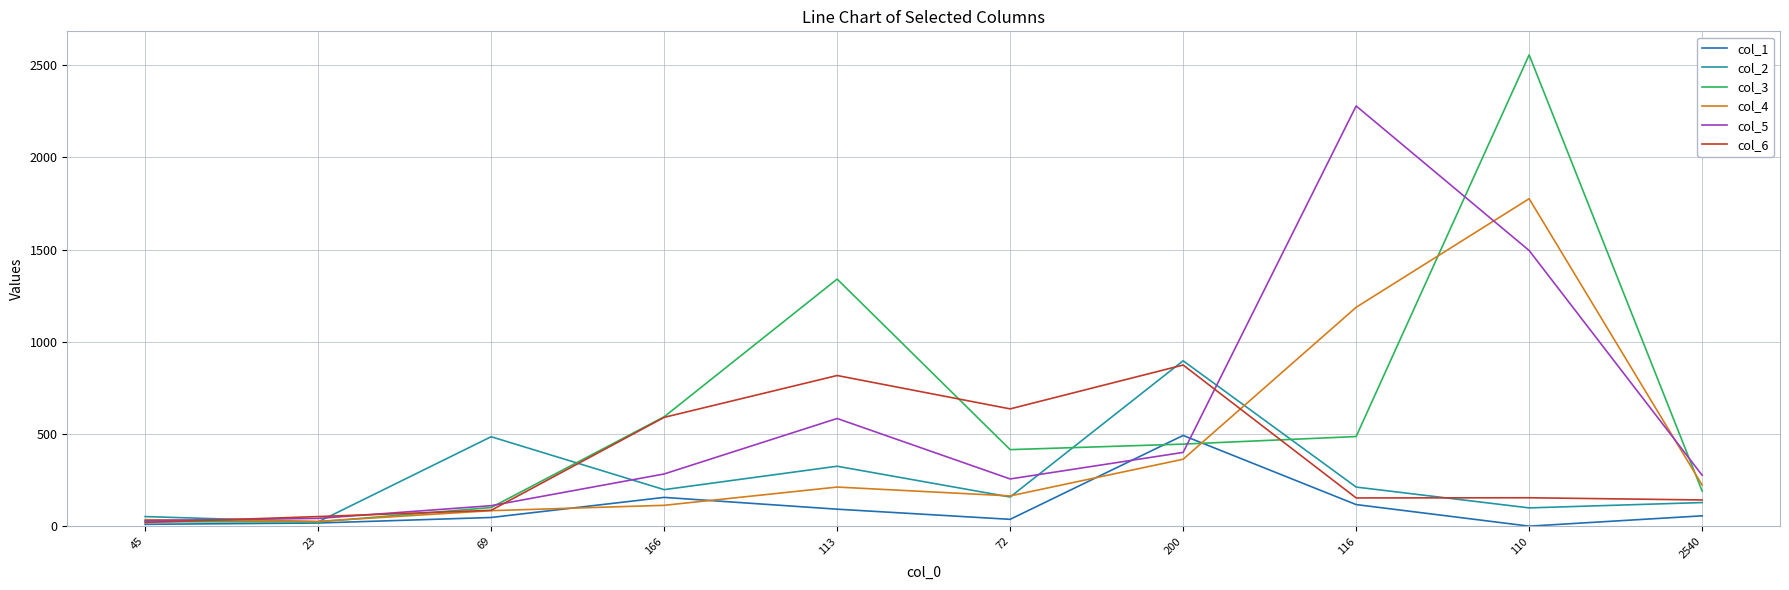

True or false: col_2 has a value of 338 at 166.

False